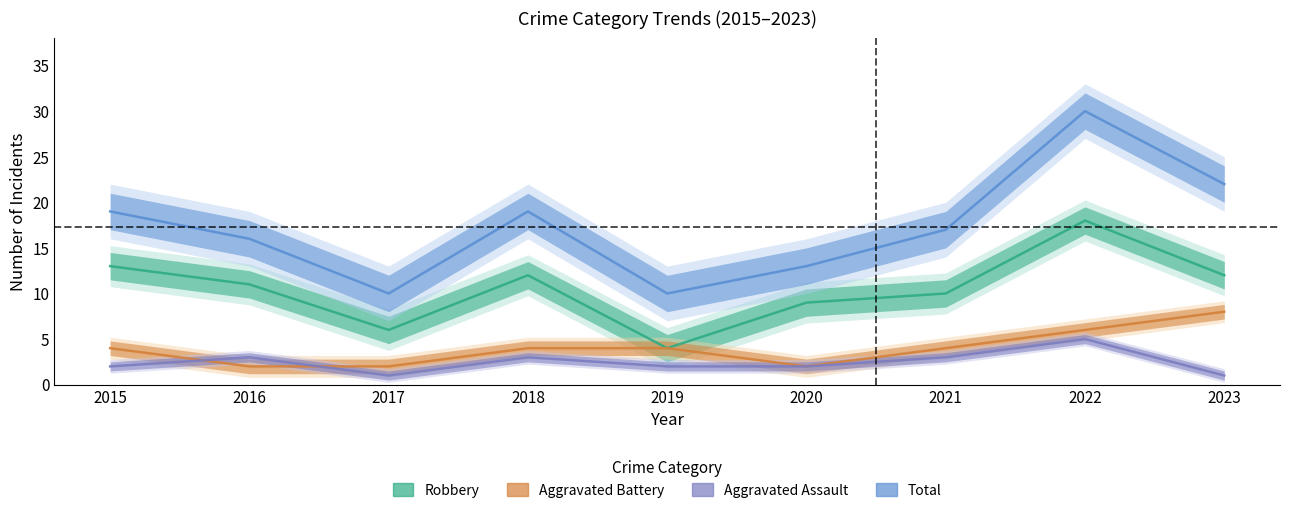

How many categories are shown in the chart?

9